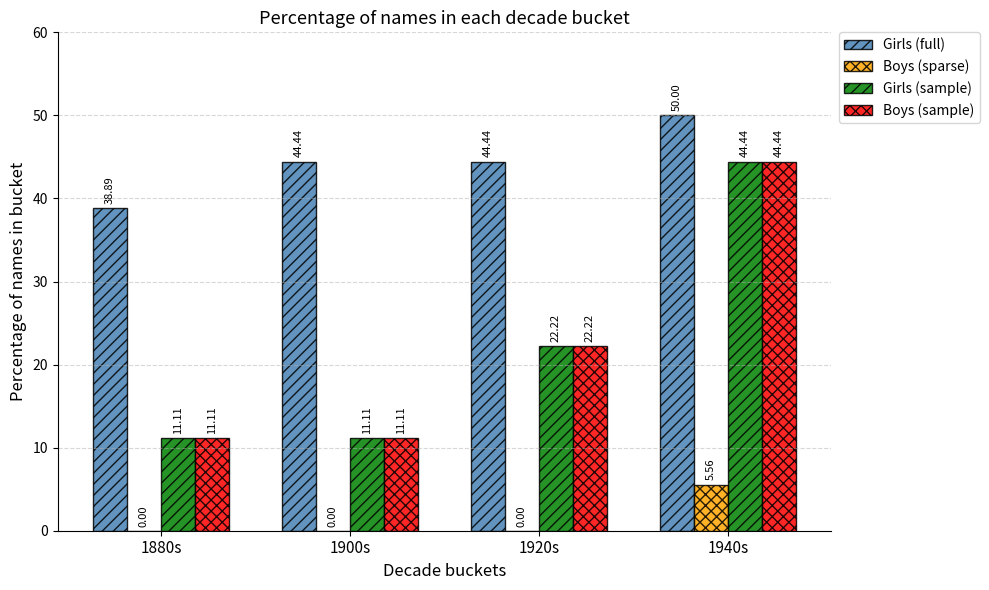

Are the bars horizontal?

No